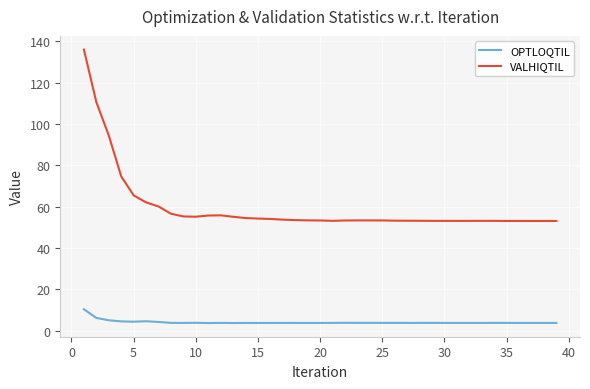

Does the chart have visible grid lines?

Yes